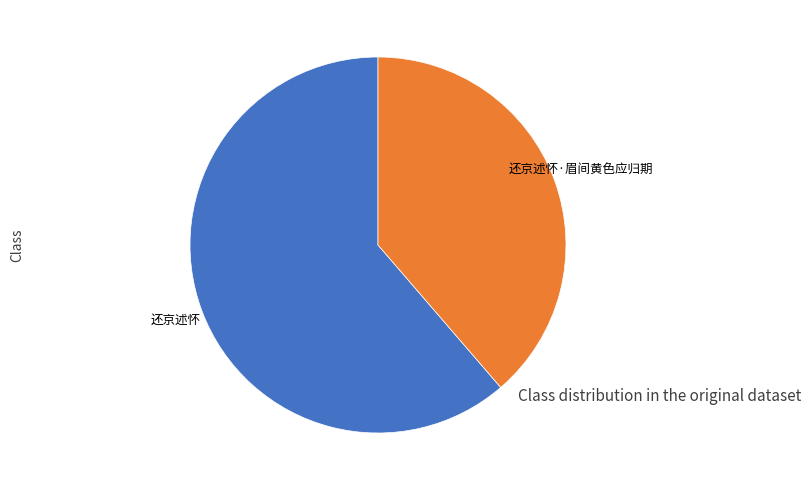

Which slice represents more than half of the pie?

还京述怀